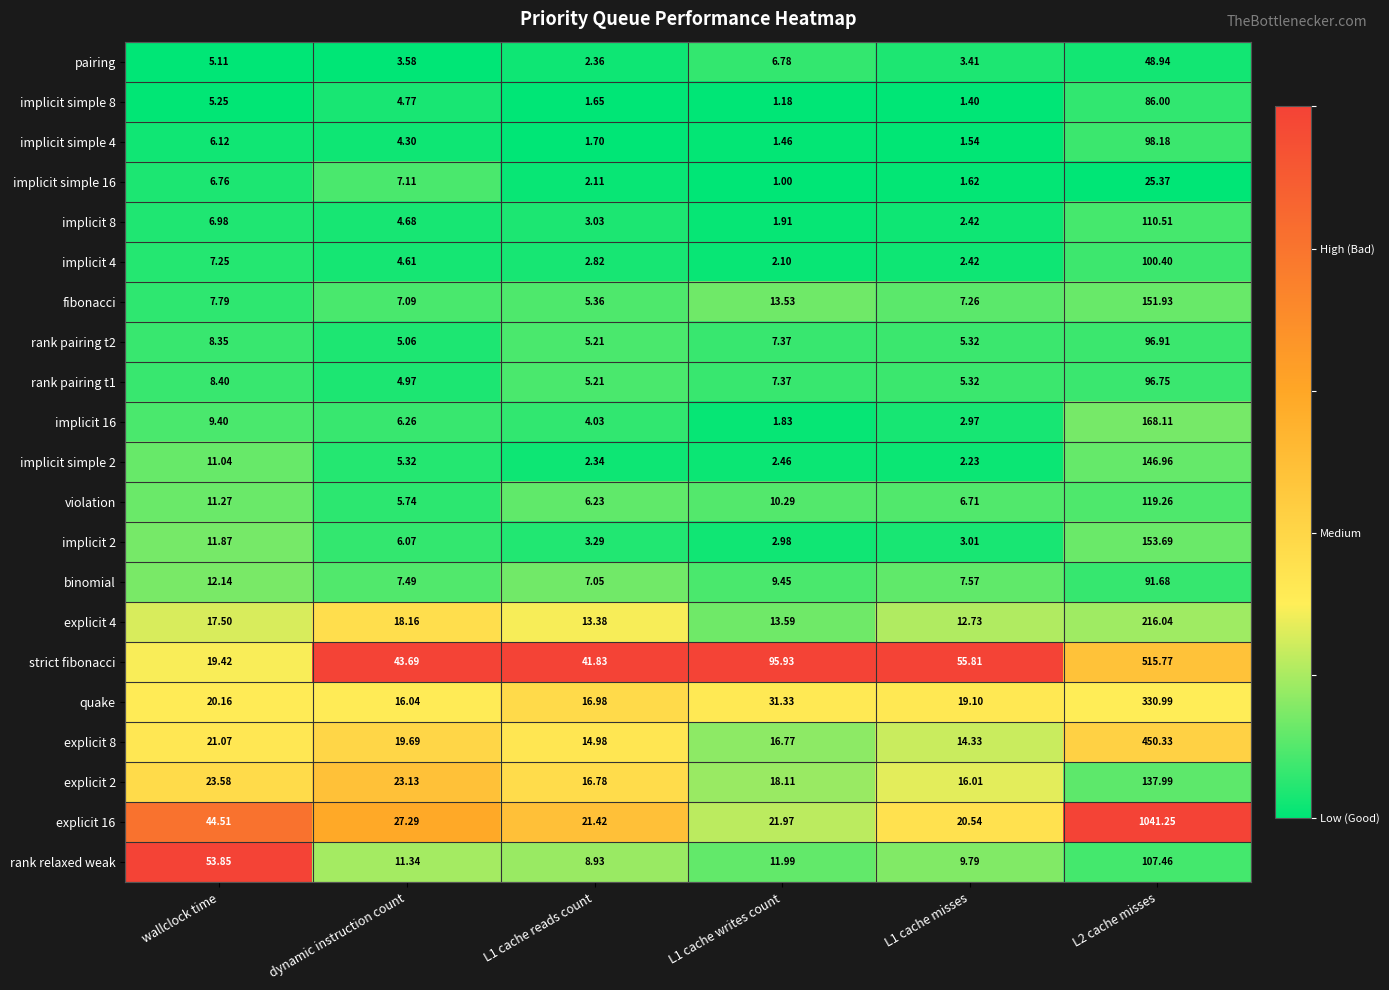

At which label does fibonacci first exceed 7?

wallclock time